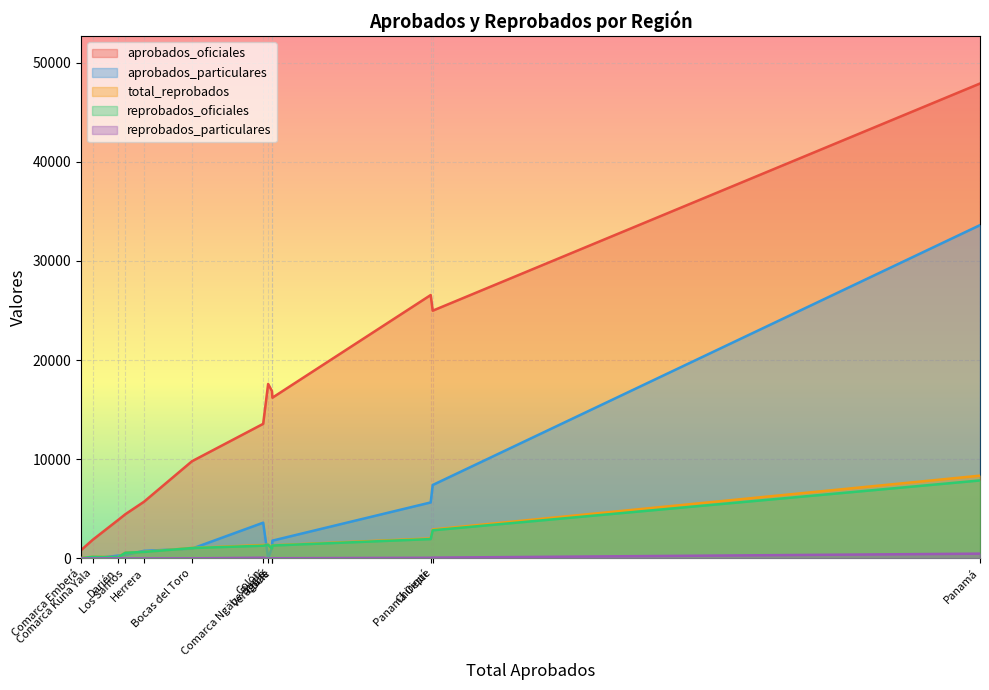

How many lines are shown in the chart?

5